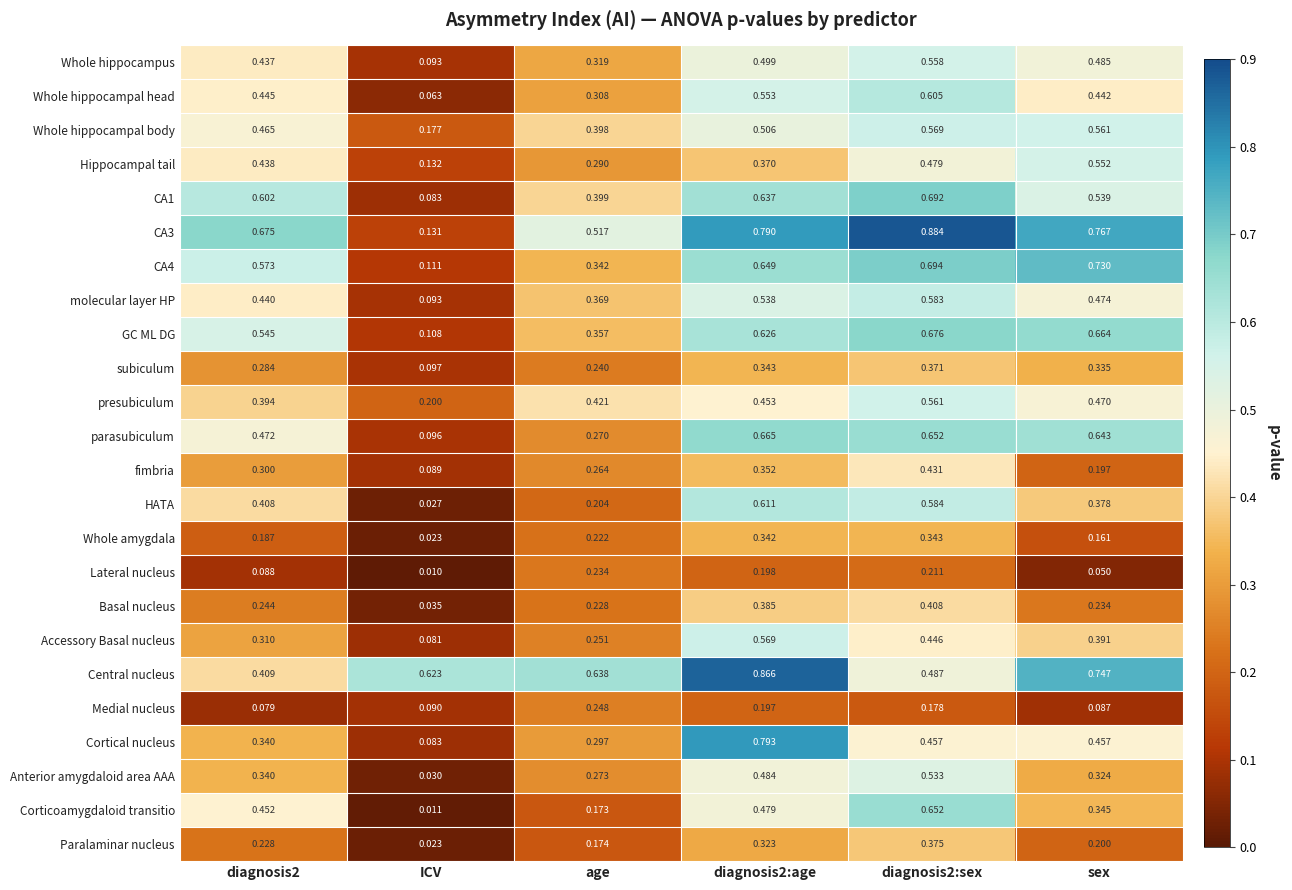

At which category does the chart reach its minimum across all series?

ICV